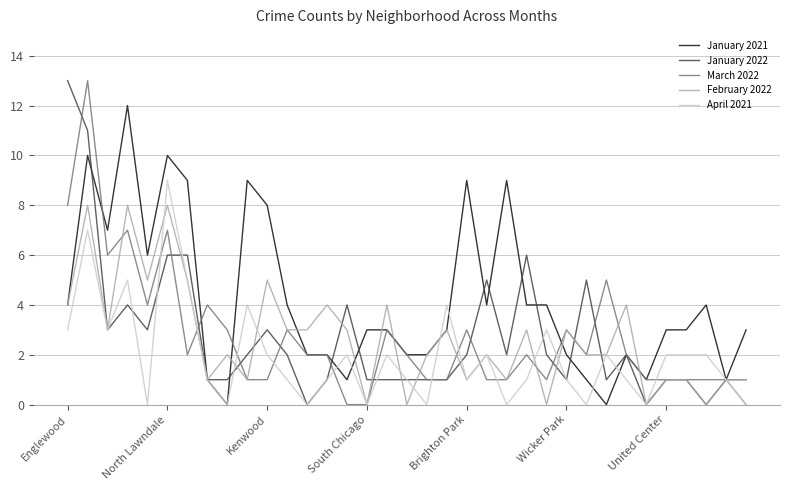

Which series has the largest total across all categories?

January 2021